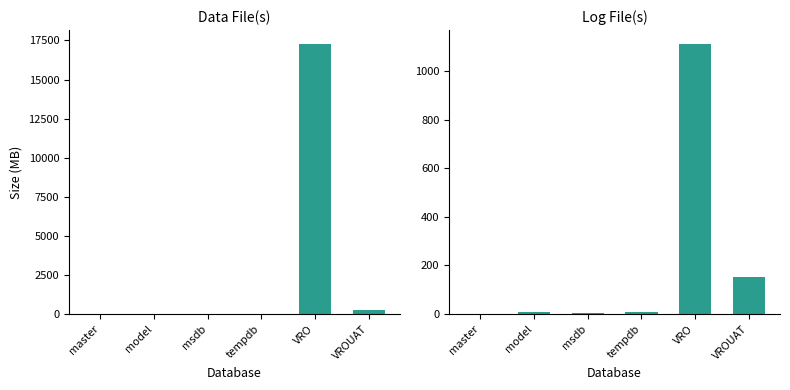

What is the label of the 6th bar from the right?

master